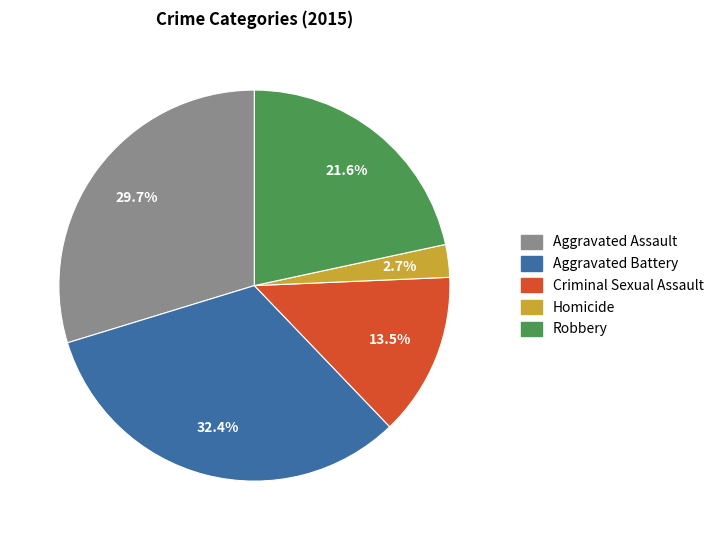

To the nearest percent, what portion does Homicide represent?

3%